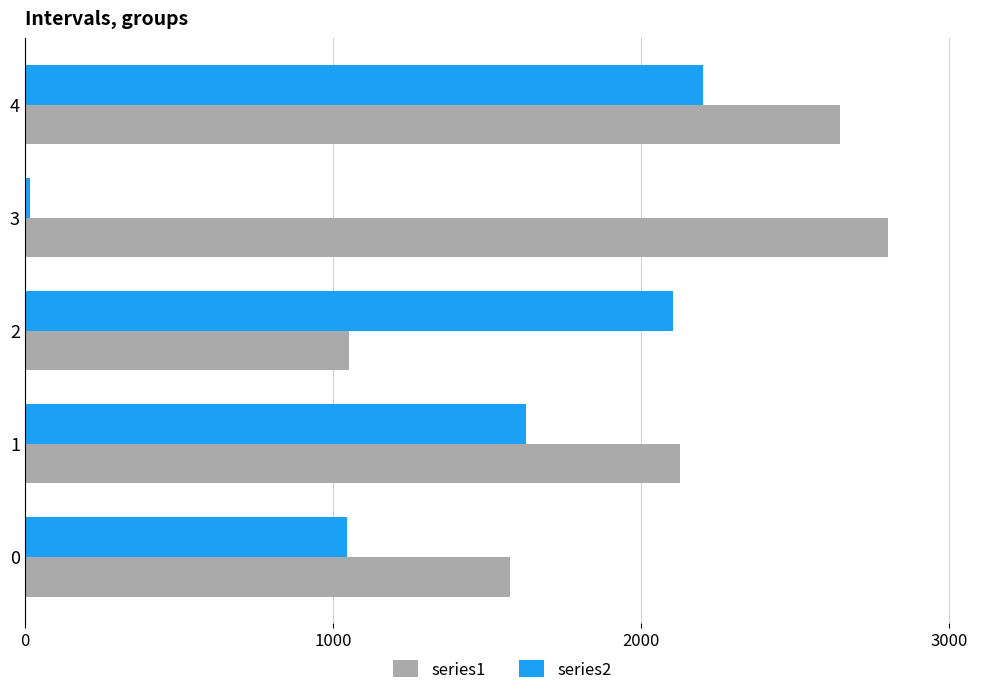

Which series has the largest range (max minus min)?

series2